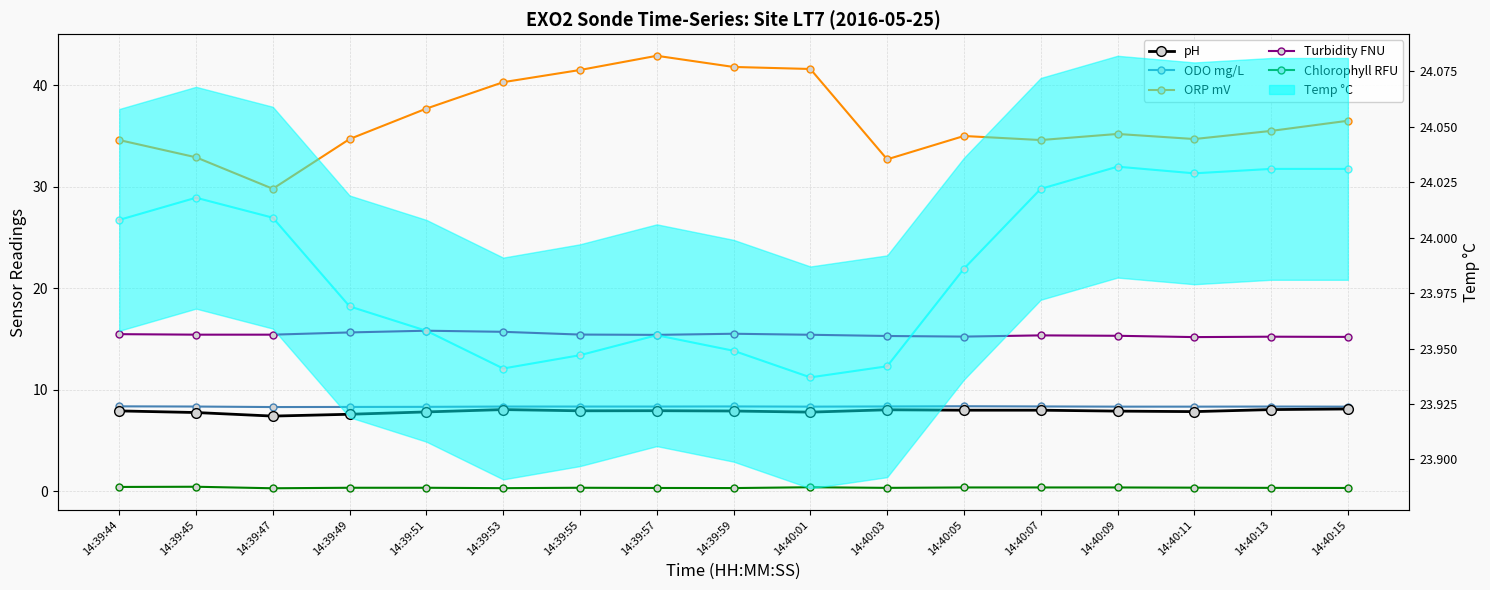

Between 14:39:51 and 14:39:44, which is larger?

14:39:44